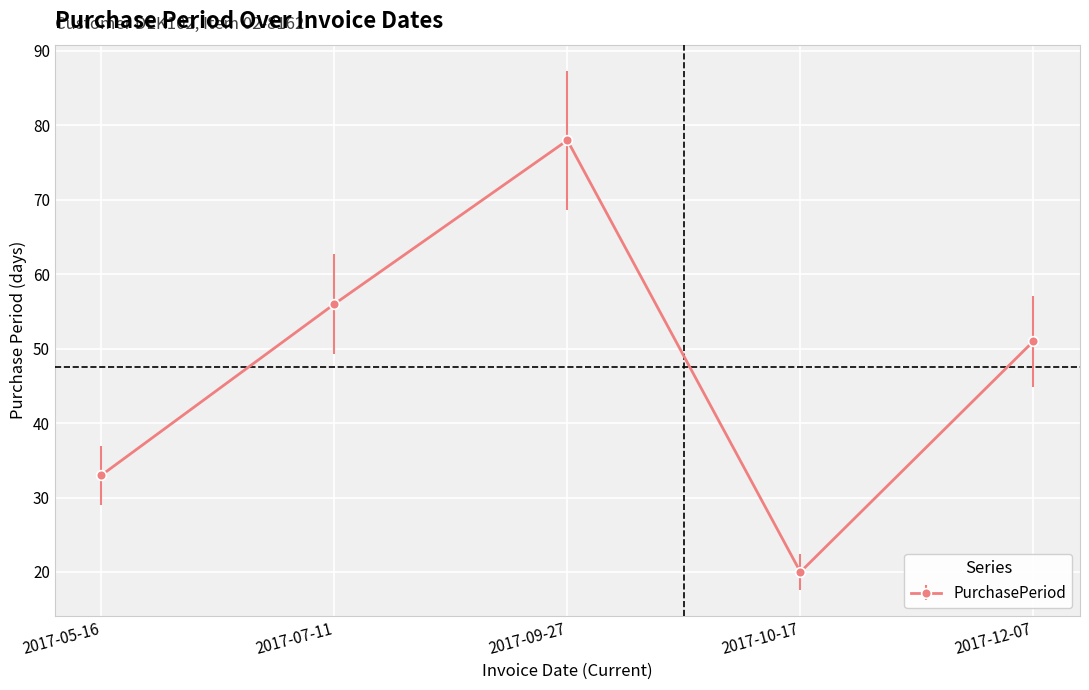

Approximately how many times larger is the value at 2017-09-27 compared to 2017-12-07?

1.5